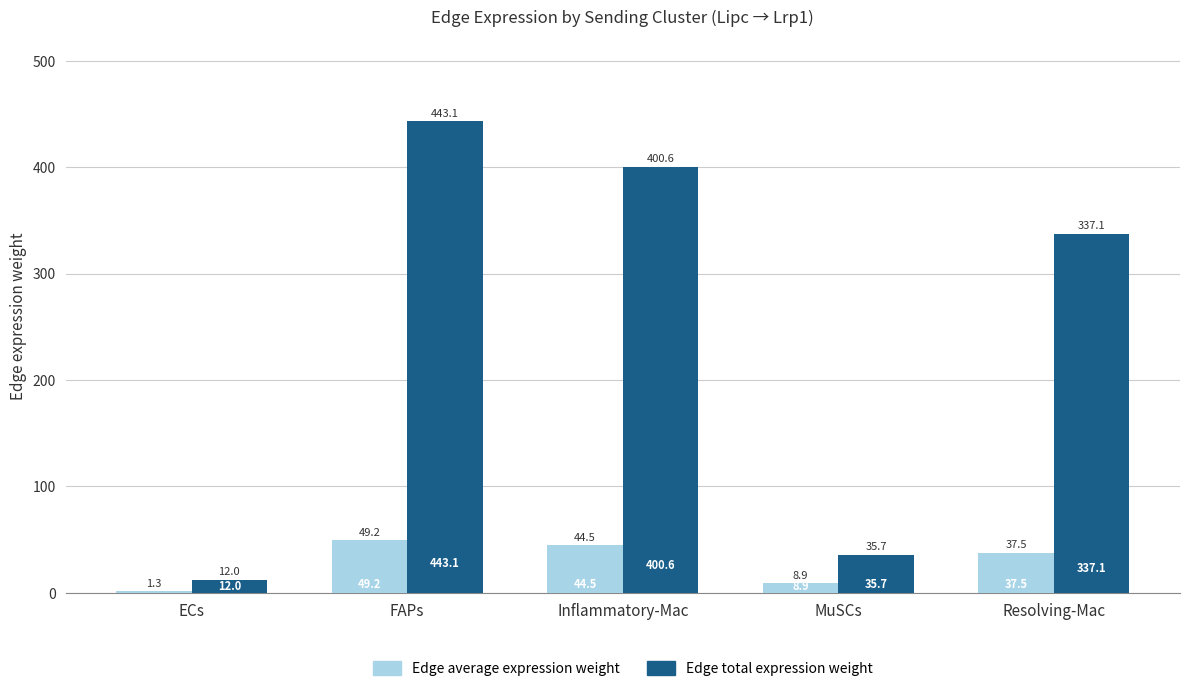

Reading left to right, what are all the values shown in this chart?

Edge average expression weight: ECs=1.3	FAPs=49.2	Inflammatory-Mac=44.5	MuSCs=8.9	Resolving-Mac=37.5
Edge total expression weight: ECs=12.0	FAPs=443.1	Inflammatory-Mac=400.6	MuSCs=35.7	Resolving-Mac=337.1